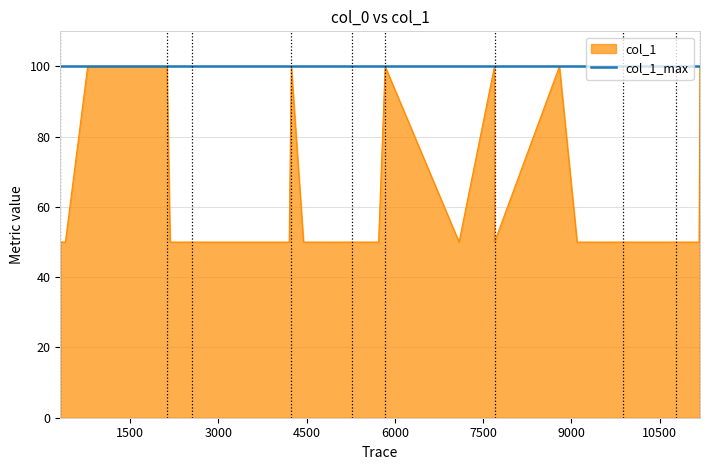

What is the smallest value displayed?

50